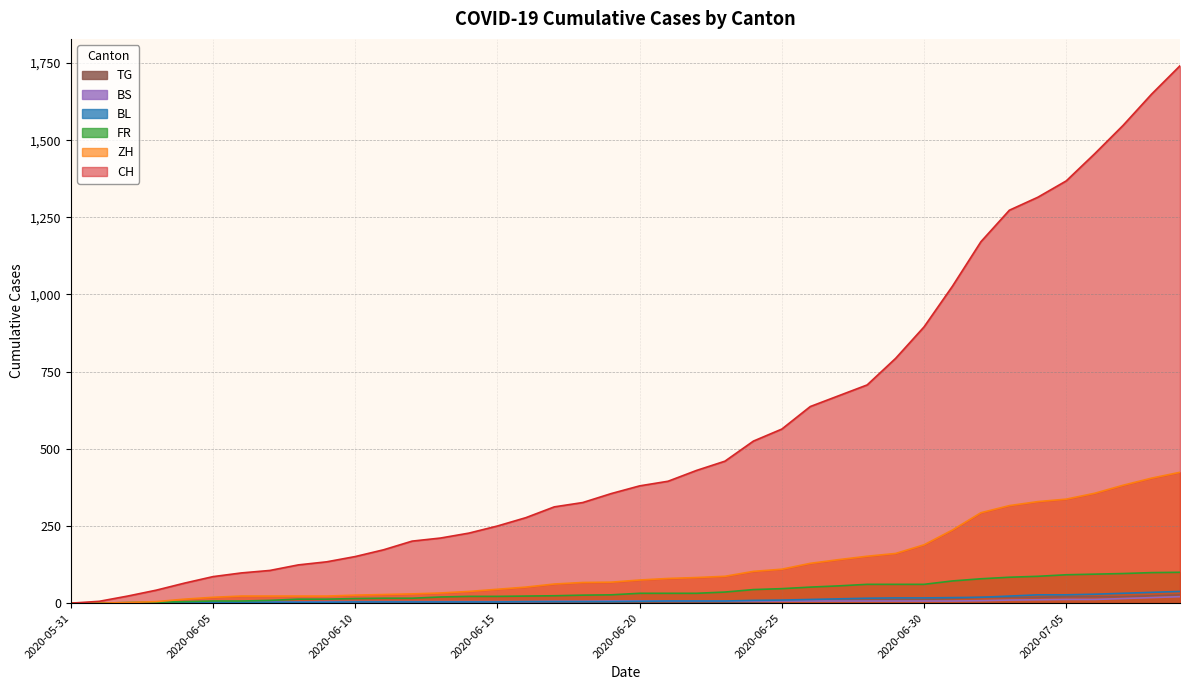

What are all the series names shown in the legend?

TG, BS, BL, FR, ZH, CH